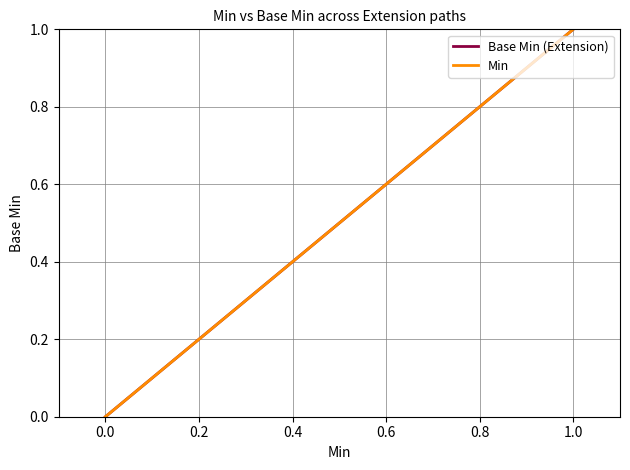

The value of Min at 0.0 is 0. True or false?

False